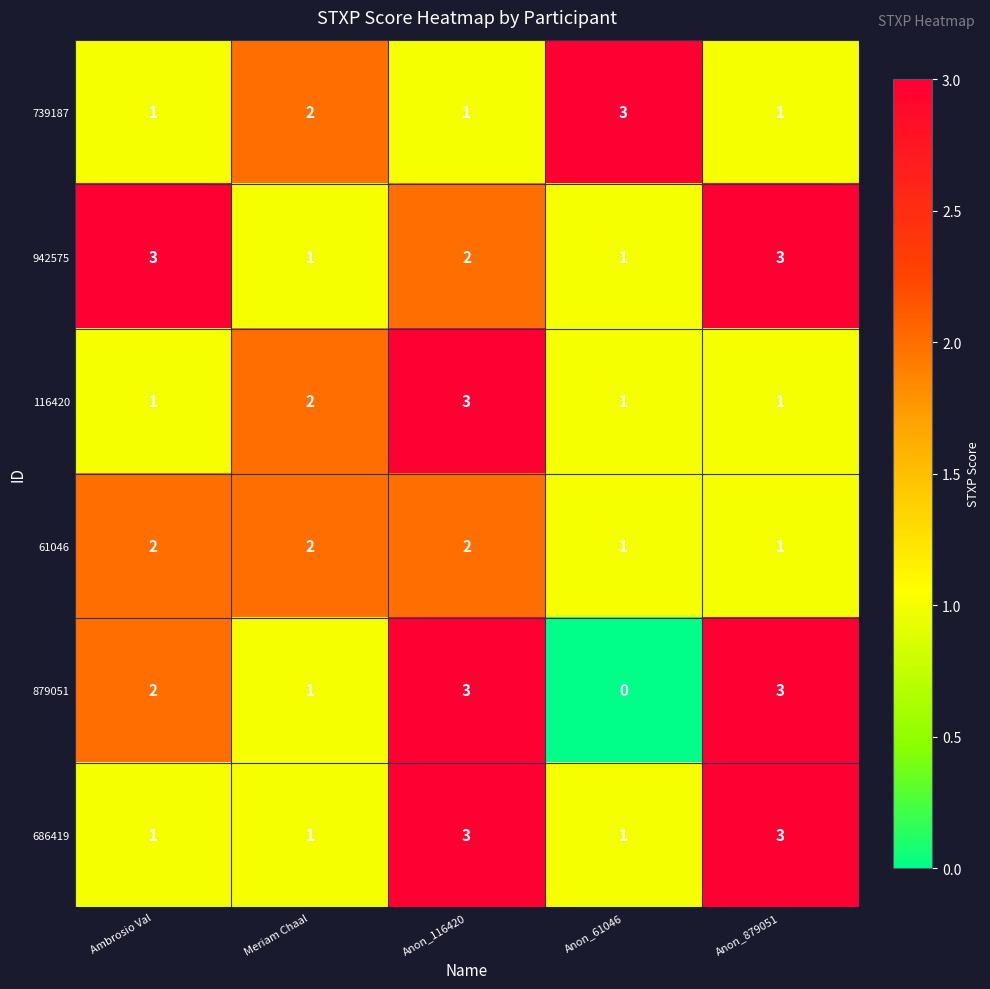

What is the highest value of the 739187 series?

3